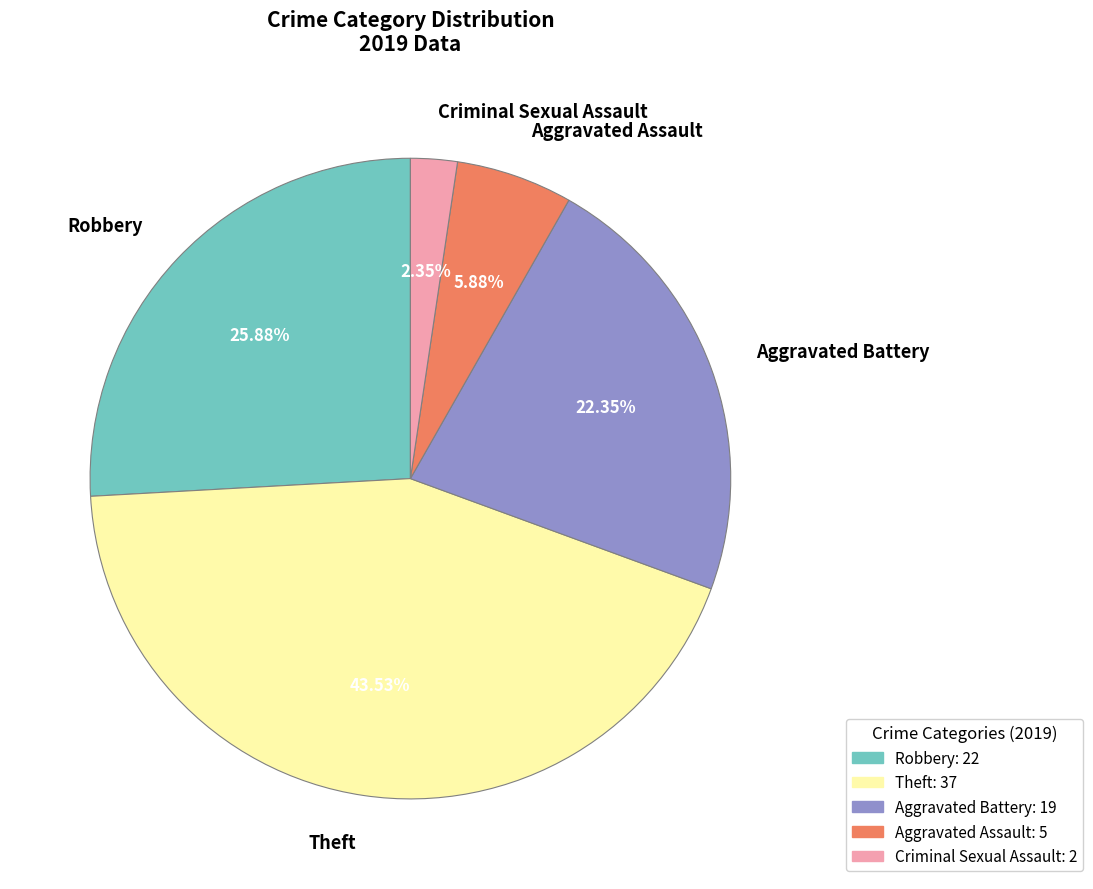

Does Theft represent more than half of the total?

No